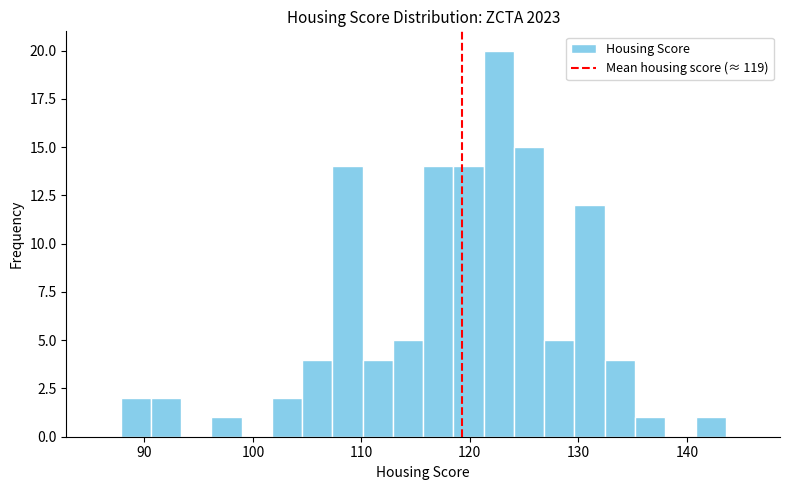

Read against the x-axis, roughly where is the centre of the tallest bar?

123